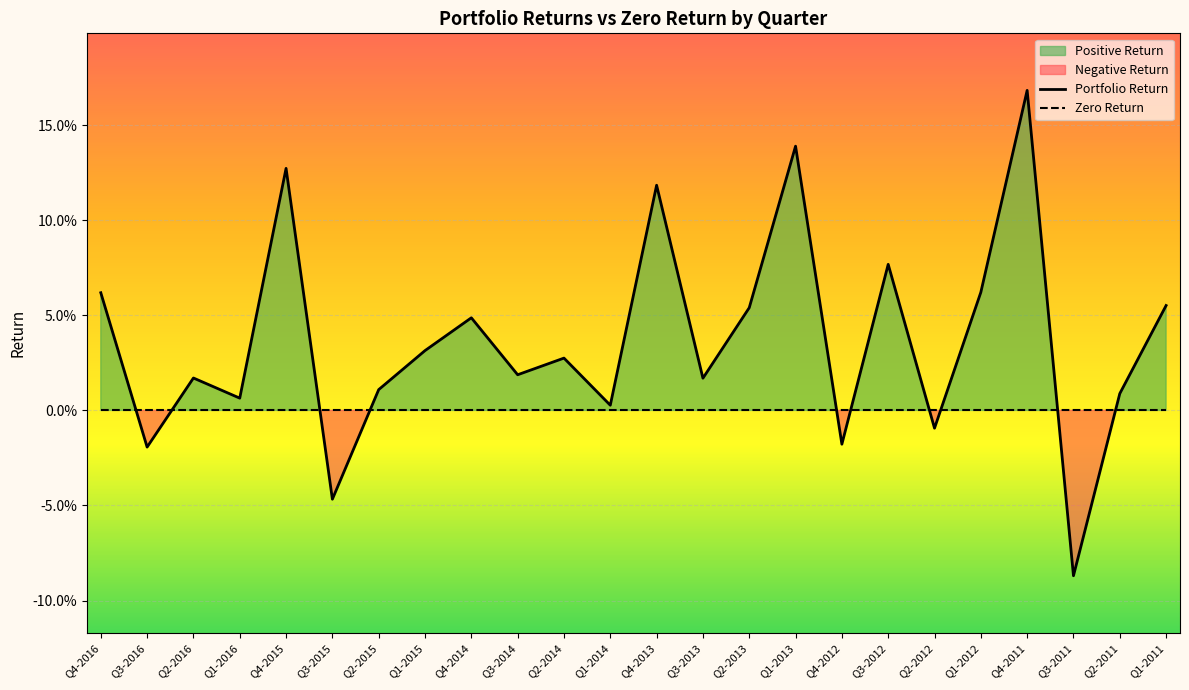

What is the highest value of the Portfolio Return series?

0.2